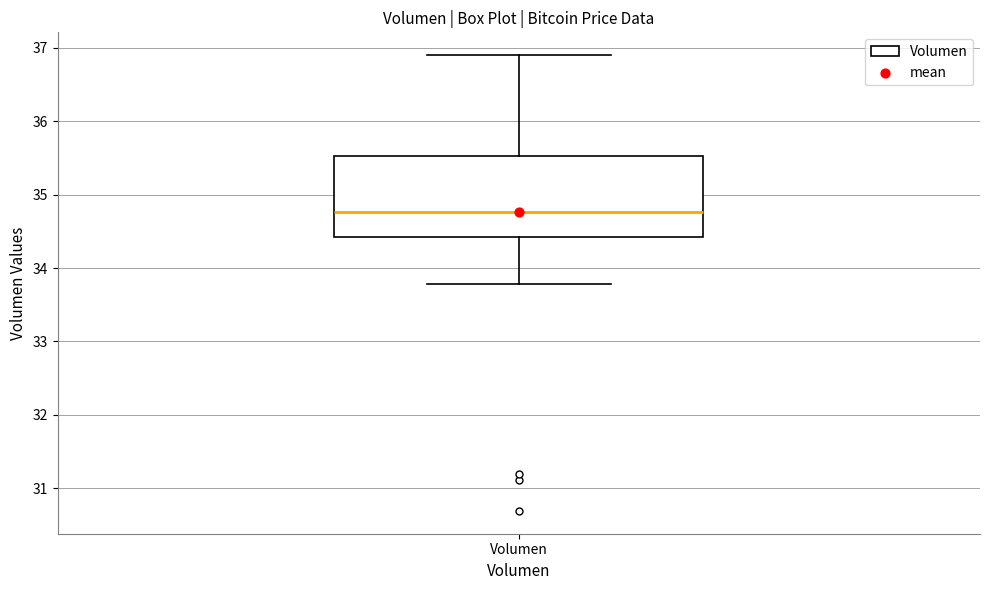

Transcribe this box plot: give where the median line is, the range the box spans, and where the two whiskers end, as read against the y-axis. The values are not printed on the chart, so give them approximately, as read against the axis.

median 34.8, box 34.4 to 35.5, whiskers 33.8 to 36.9